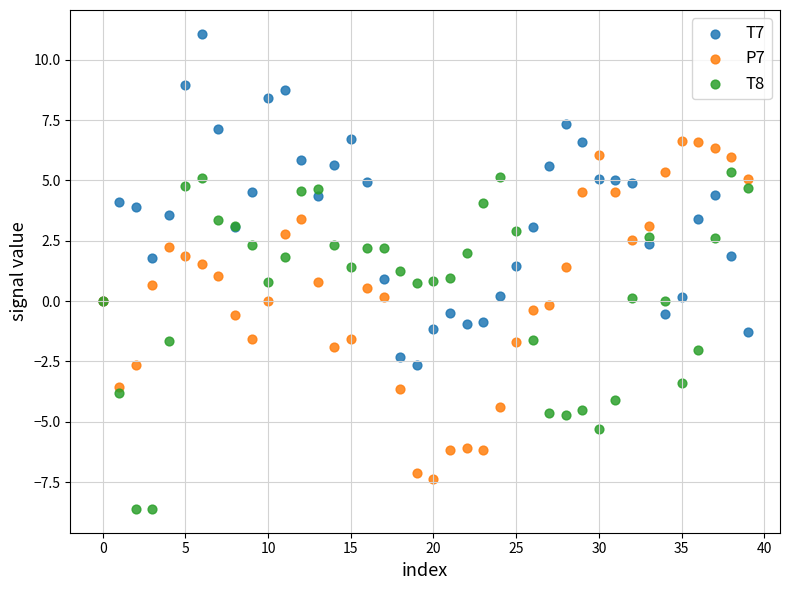

Which series contains the lowest Y value?

T8